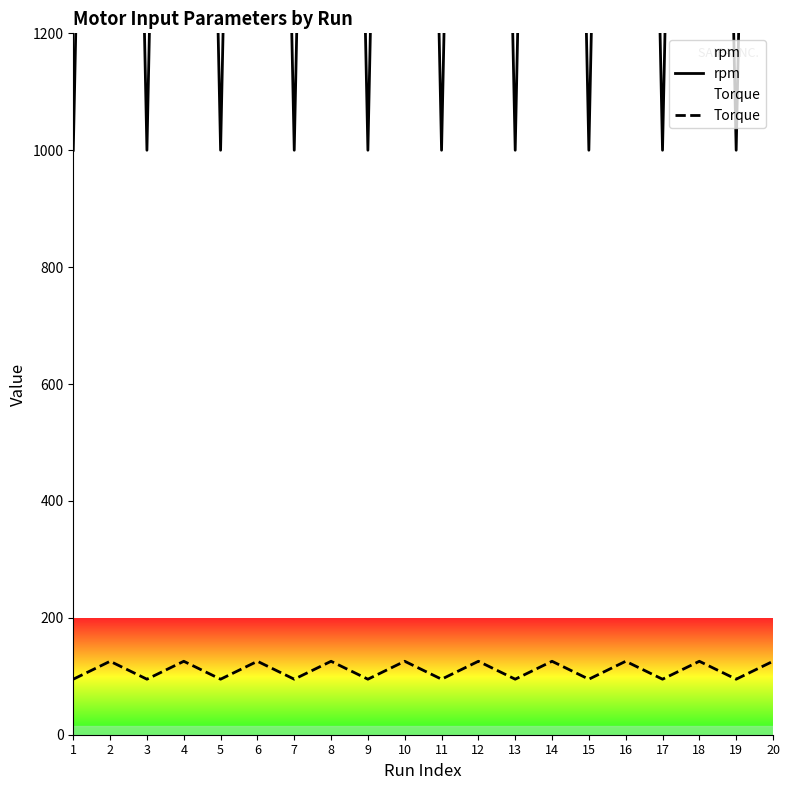

Which series has the widest spread of values?

rpm